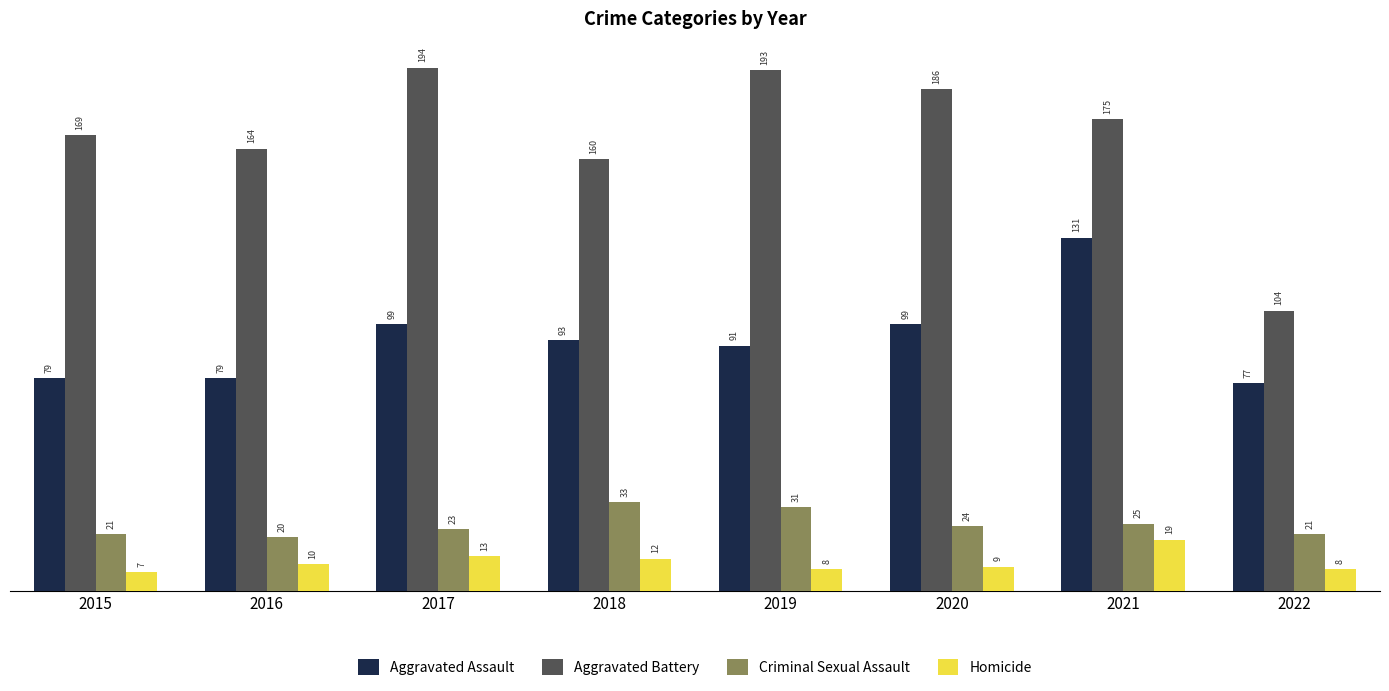

Reading right to left, what are all the values shown in this chart?

Aggravated Assault: 2022=77	2021=131	2020=99	2019=91	2018=93	2017=99	2016=79	2015=79
Aggravated Battery: 2022=104	2021=175	2020=186	2019=193	2018=160	2017=194	2016=164	2015=169
Criminal Sexual Assault: 2022=21	2021=25	2020=24	2019=31	2018=33	2017=23	2016=20	2015=21
Homicide: 2022=8	2021=19	2020=9	2019=8	2018=12	2017=13	2016=10	2015=7